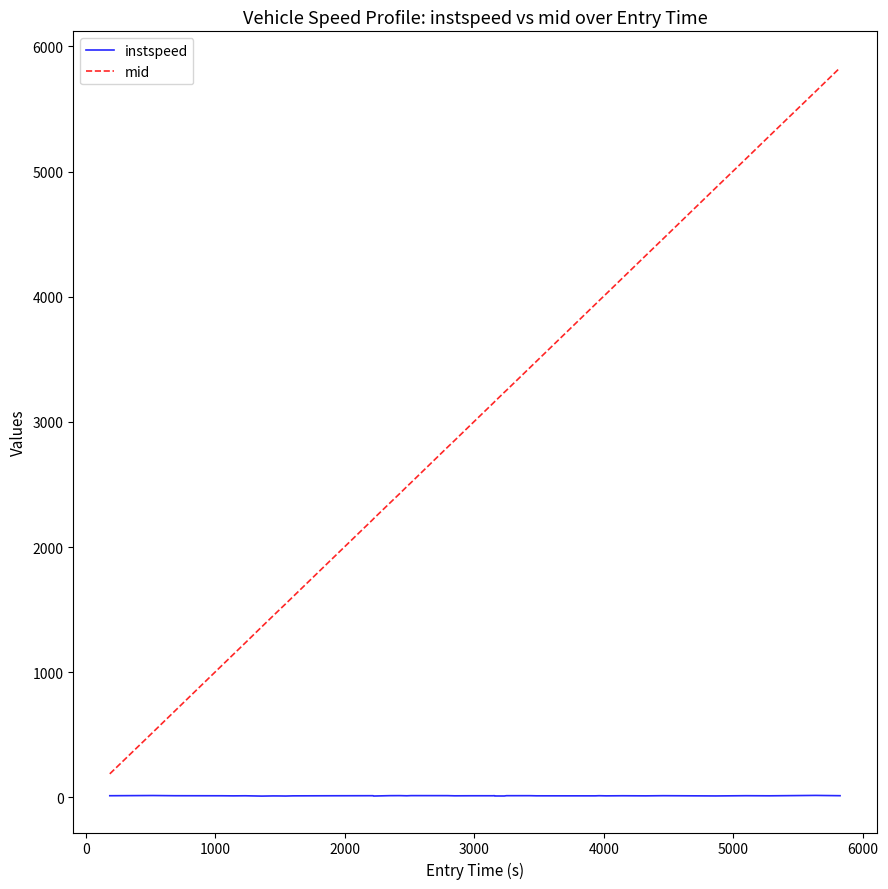

Which series has the widest spread of values?

mid